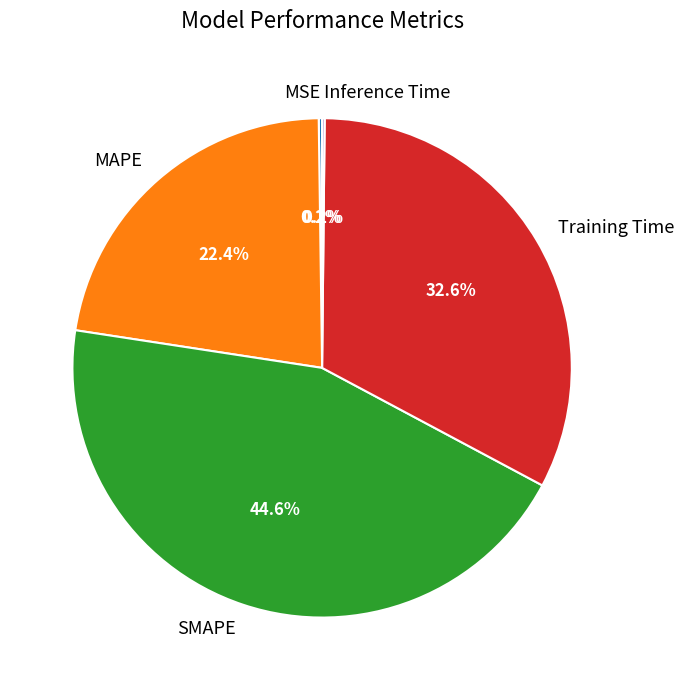

Which slice is the largest?

SMAPE